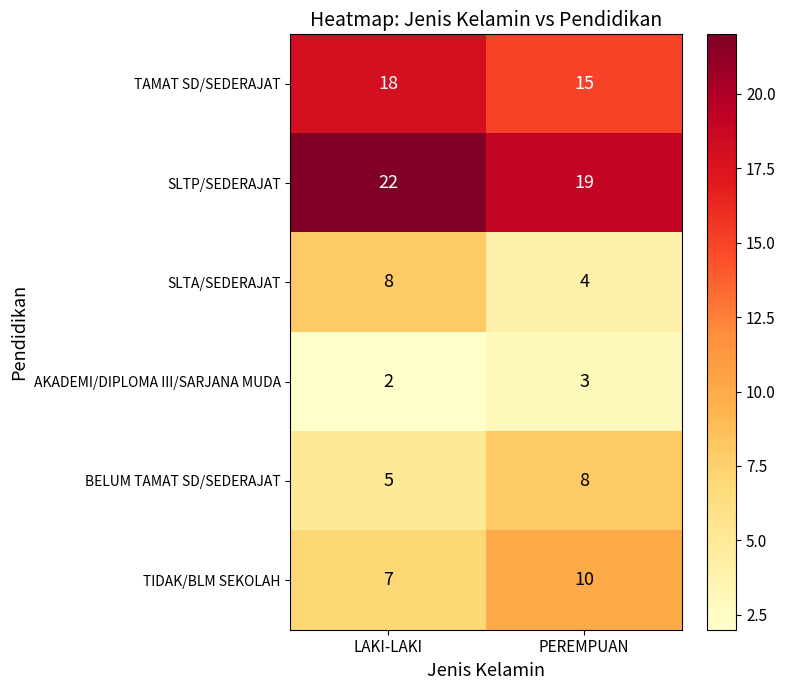

Which series has the largest total across all categories?

SLTP/SEDERAJAT